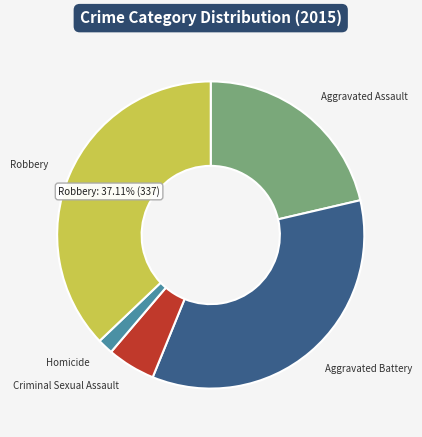

Count the number of slices in the pie.

5